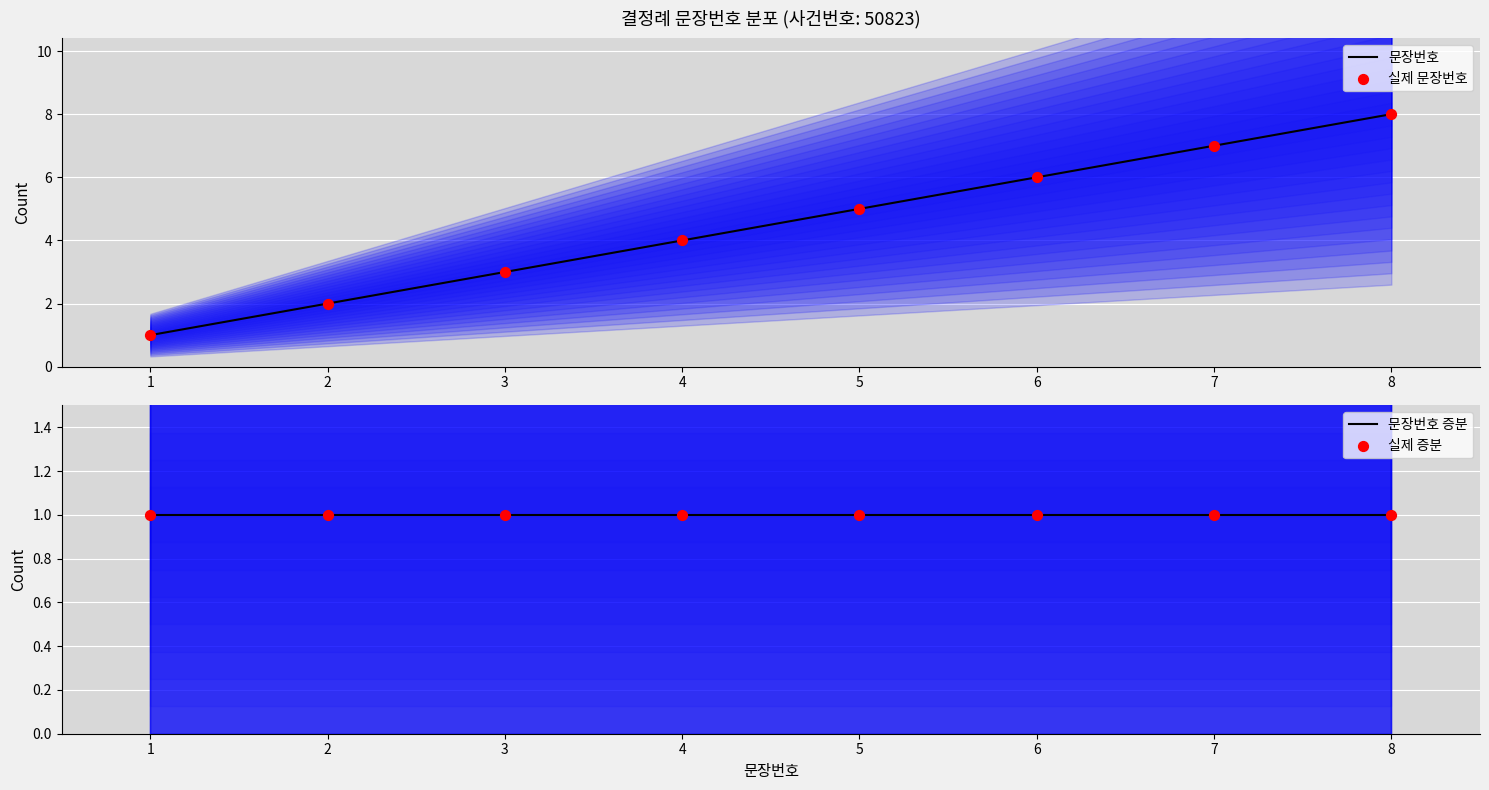

Which series has the widest spread of Y values?

문장번호